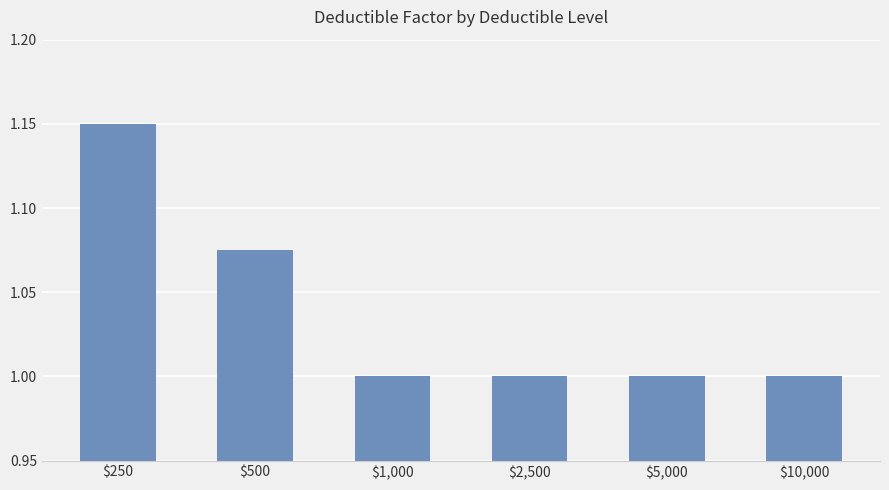

The chart shows a value of 1.0 at $5,000. True or false?

True